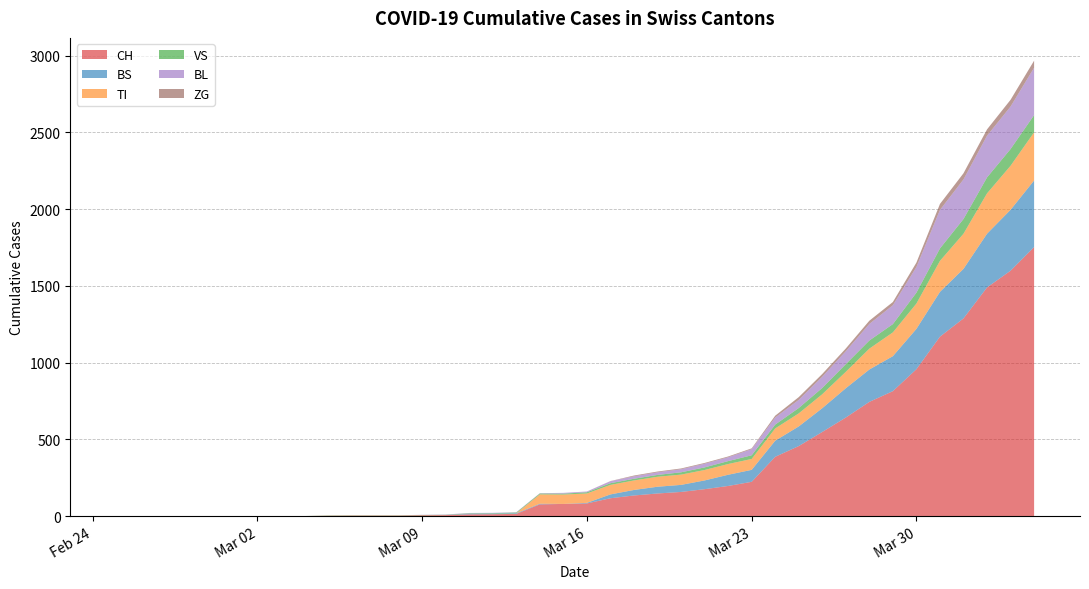

Reading right to left, list all the values displayed in this chart.

CH: 39=1753	38=1599	37=1490	36=1288	35=1169	34=957	33=814	32=744	31=642	30=548	29=456	28=386	27=223	26=196	25=175	24=157	23=147	22=134	21=116	20=82	19=79	18=76	17=14	16=12	15=11	14=6	13=5	12=3	11=3	10=3	9=2	8=0	7=0	6=0	5=0	4=0	3=0	2=0	1=0	0=0
BS: 39=434	38=397	37=350	36=323	35=292	34=263	33=228	32=211	31=191	30=155	29=128	28=105	27=78	26=73	25=57	24=46	23=44	22=36	21=25	20=4	19=0	18=4	17=4	16=4	15=4	14=0	13=0	12=0	11=0	10=0	9=0	8=0	7=0	6=0	5=0	4=0	3=0	2=0	1=0	0=0
TI: 39=314	38=287	37=263	36=229	35=202	34=165	33=155	32=136	31=107	30=91	29=85	28=80	27=71	26=70	25=68	24=67	23=65	22=62	21=62	20=61	19=61	18=61	17=0	16=0	15=0	14=0	13=0	12=0	11=0	10=0	9=0	8=0	7=0	6=0	5=0	4=0	3=0	2=0	1=0	0=0
VS: 39=112	38=109	37=104	36=96	35=81	34=71	33=54	32=53	31=50	30=41	29=35	28=25	27=24	26=19	25=17	24=15	23=12	22=11	21=11	20=8	19=6	18=6	17=5	16=3	15=3	14=2	13=2	12=2	11=2	10=2	9=2	8=0	7=0	6=0	5=0	4=0	3=0	2=0	1=0	0=0
BL: 39=309	38=277	37=272	36=258	35=251	34=167	33=123	32=108	31=84	30=73	29=53	28=46	27=40	26=25	25=24	24=20	23=17	22=16	21=13	20=5	19=5	18=2	17=2	16=2	15=2	14=2	13=1	12=0	11=0	10=0	9=0	8=0	7=0	6=0	5=0	4=0	3=0	2=0	1=0	0=0
ZG: 39=46	38=44	37=41	36=40	35=39	34=29	33=21	32=21	31=18	30=18	29=18	28=12	27=5	26=5	25=5	24=5	23=5	22=5	21=1	20=0	19=0	18=0	17=0	16=0	15=0	14=0	13=0	12=0	11=0	10=0	9=0	8=0	7=0	6=0	5=0	4=0	3=0	2=0	1=0	0=0